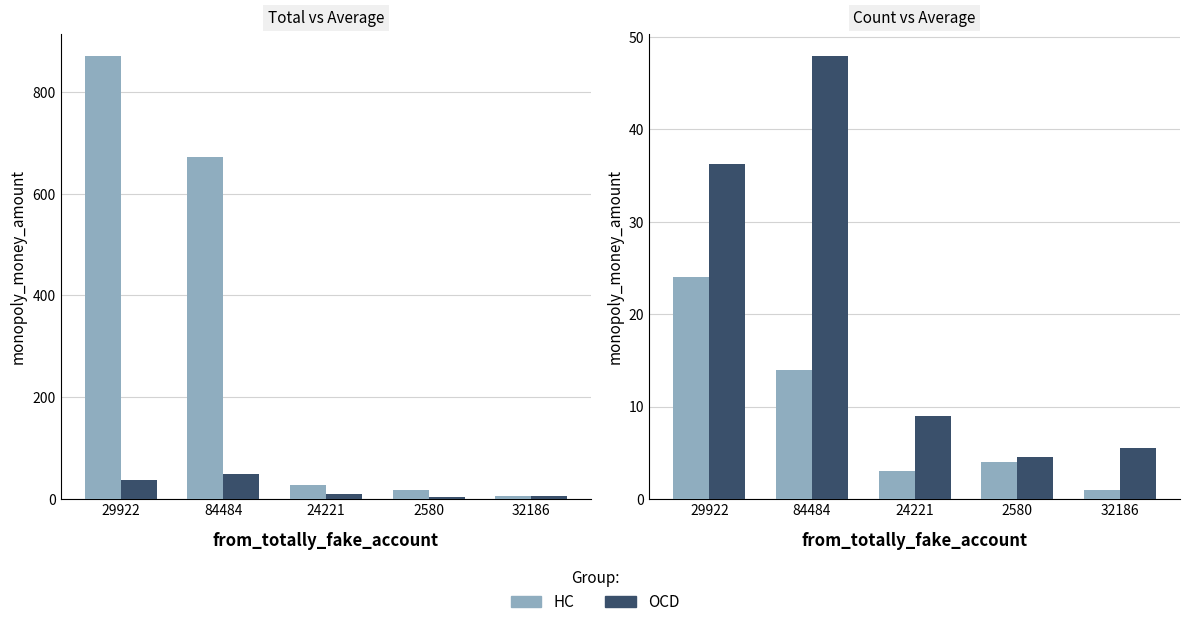

What is the lowest value of the Avg Amount series?

4.5